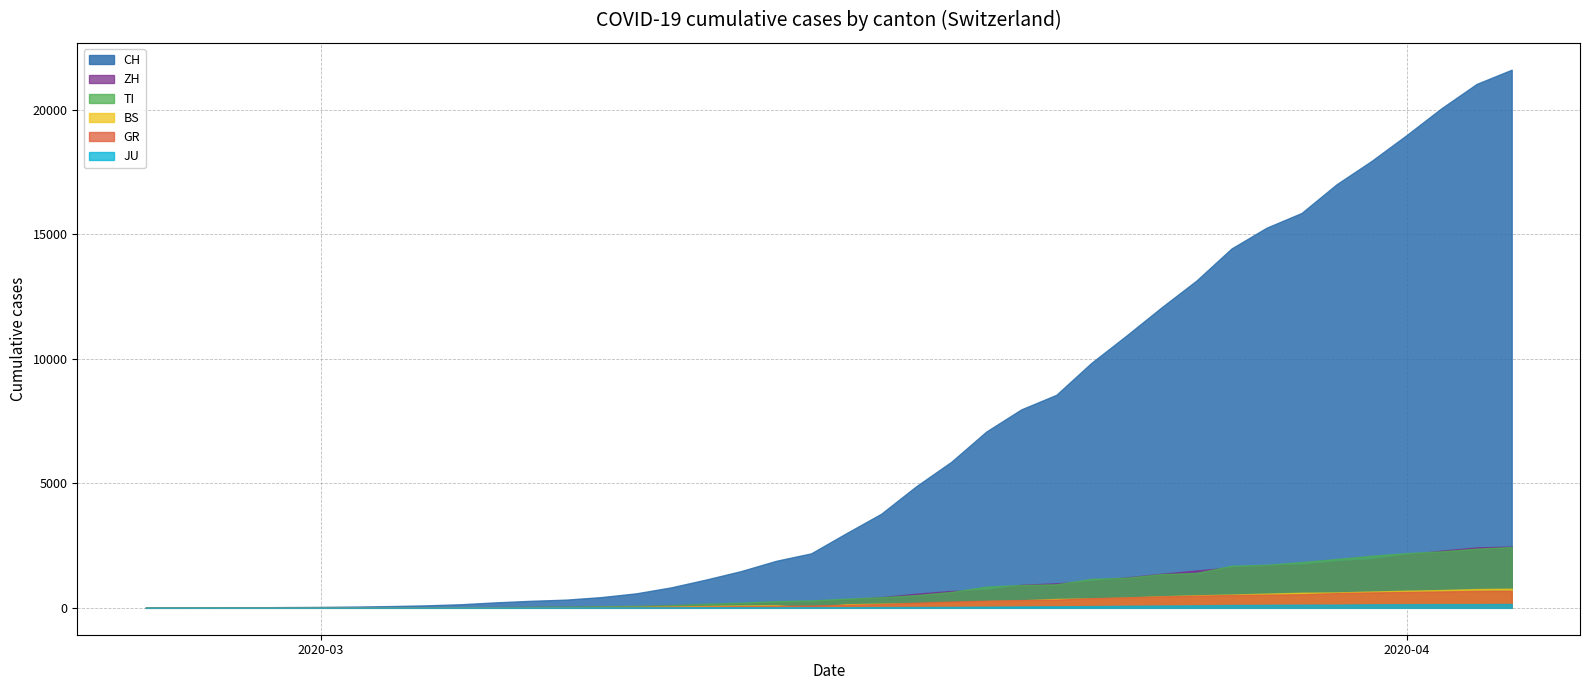

How many values in TI are above zero?

39